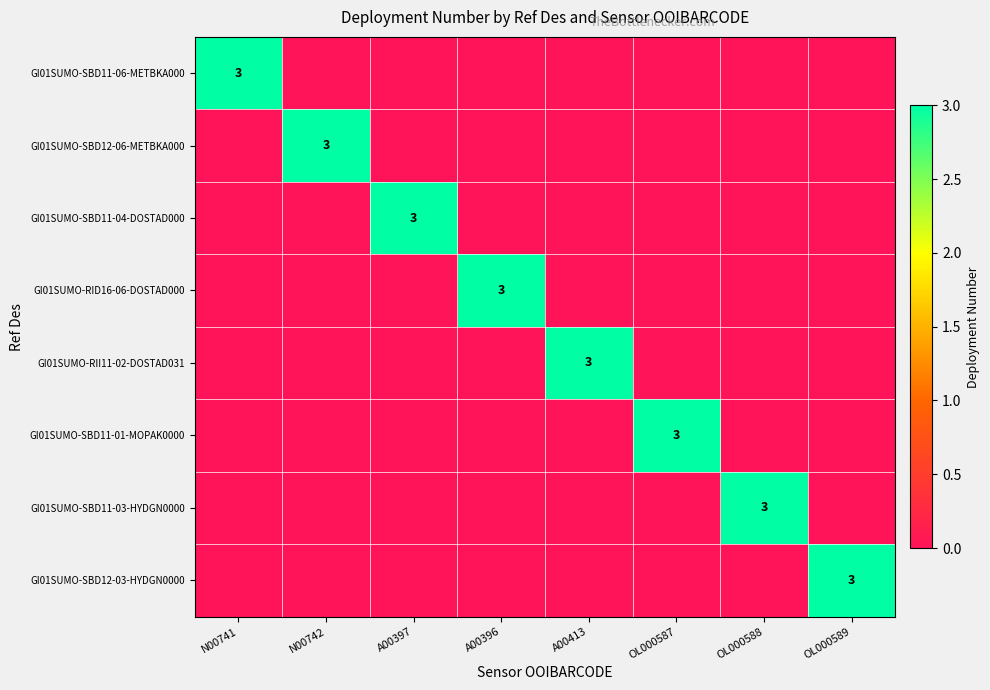

Is it true that GI01SUMO-SBD11-03-HYDGN0000 equals 2 at OL000588?

False